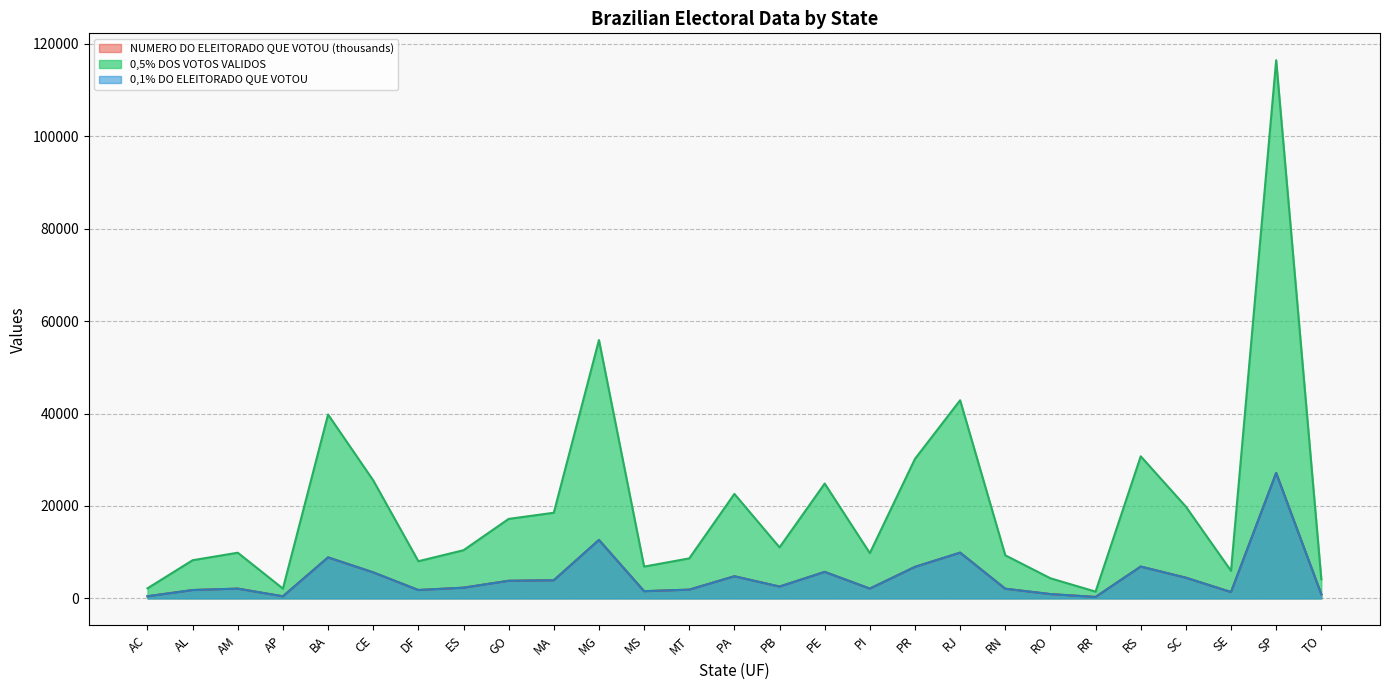

What position from the left is PA?

14